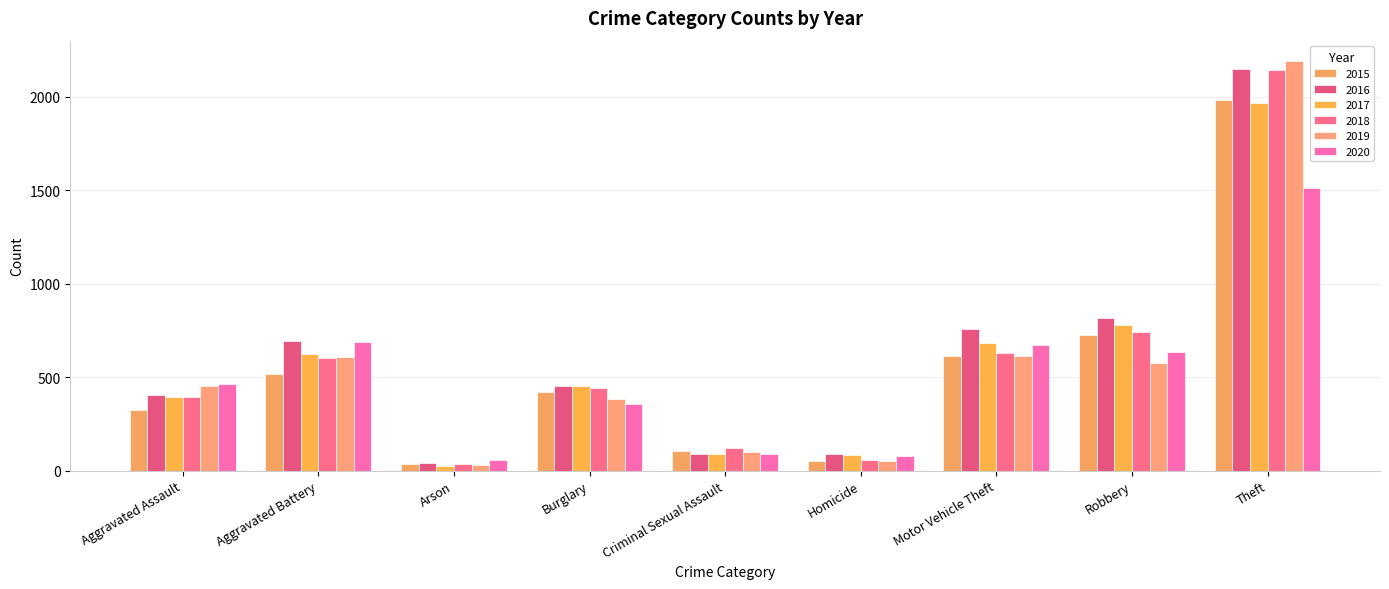

Does the chart contain stacked bars?

No